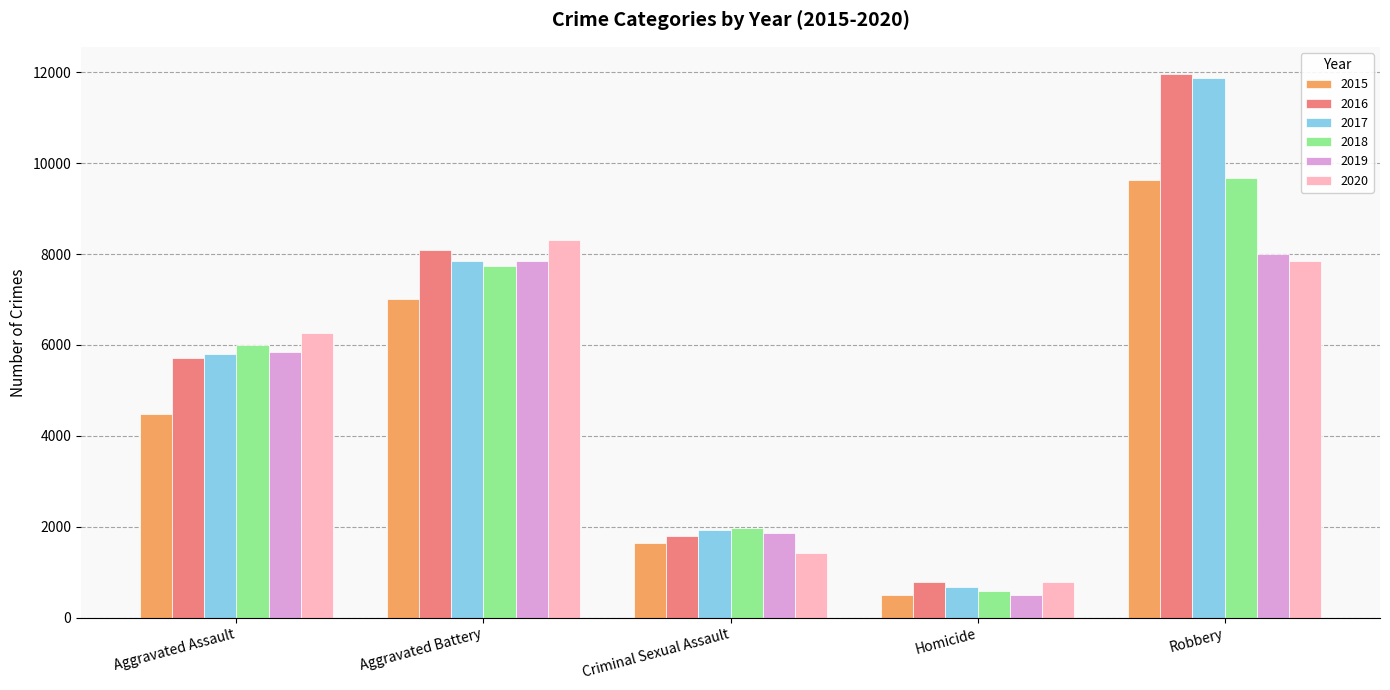

What is the value of the 2018 bar at the 5th from the left?

9679